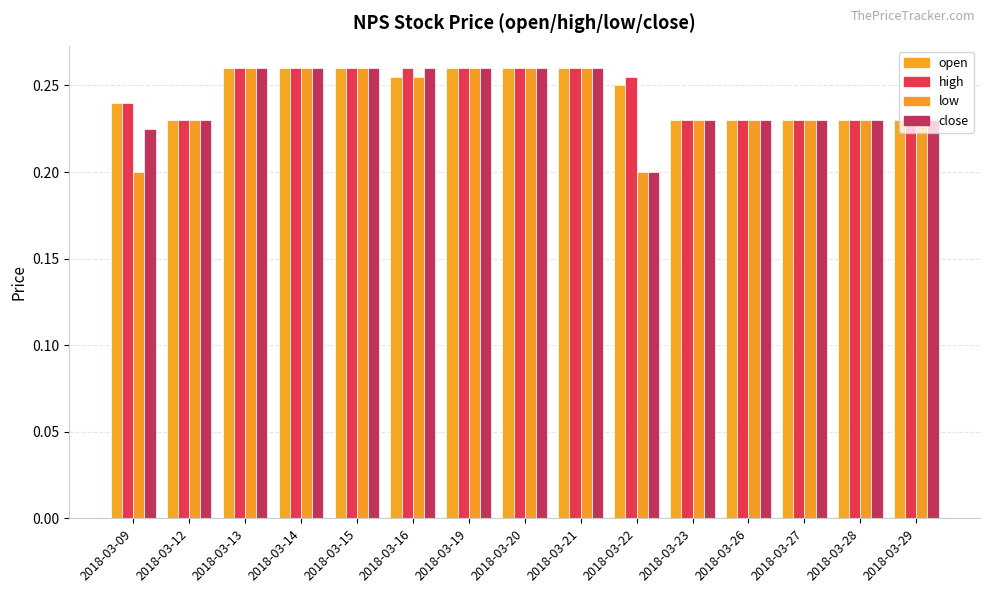

Which category has the highest value in the low series?

2018-03-13